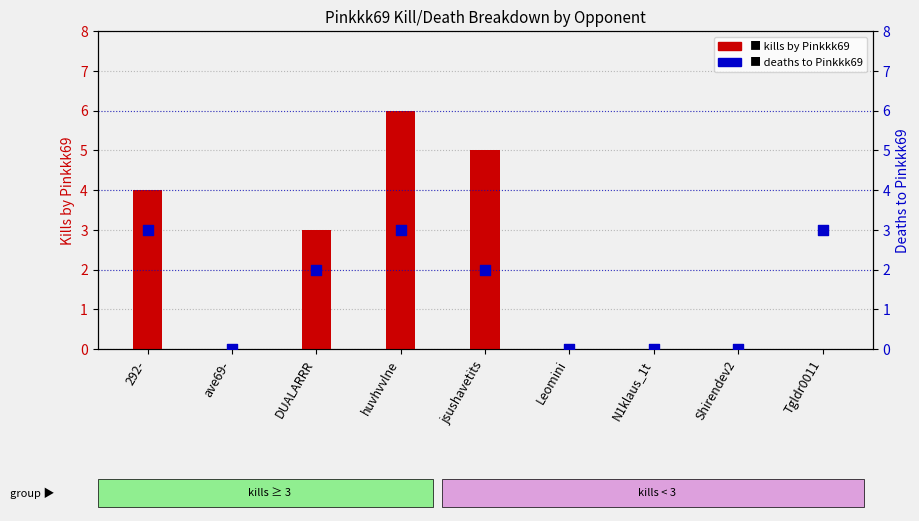

Which series has the largest total across all categories?

Kills by Pinkkk69